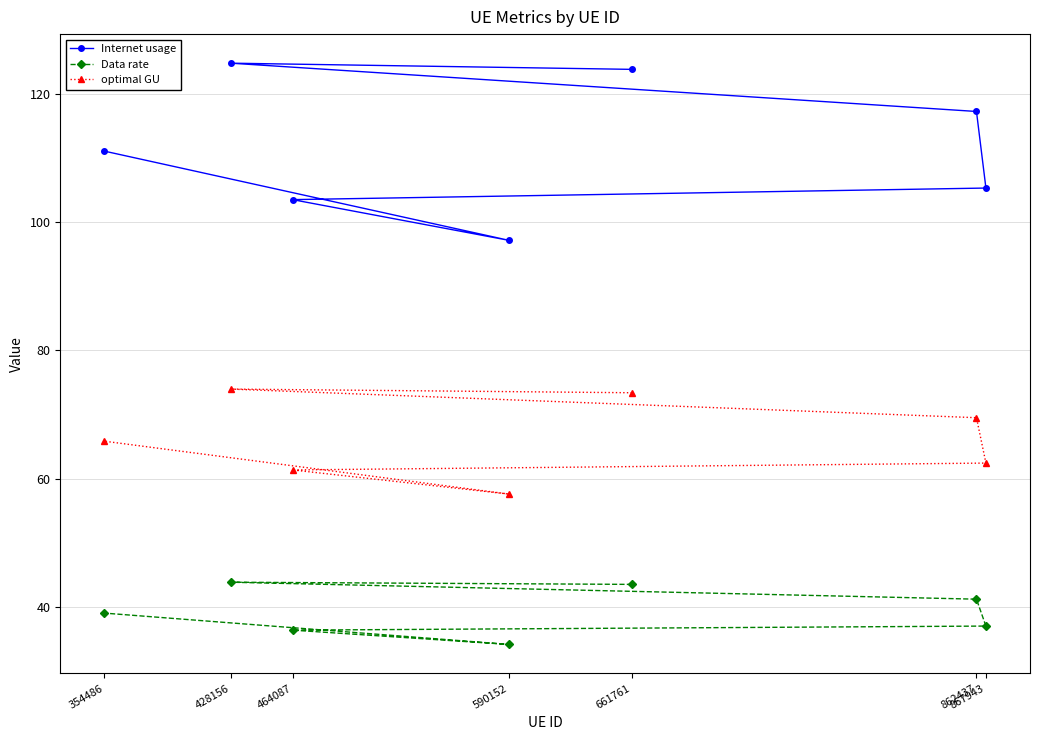

Is the value of optimal GU at 354486 greater than the value of Internet usage at 862437?

No